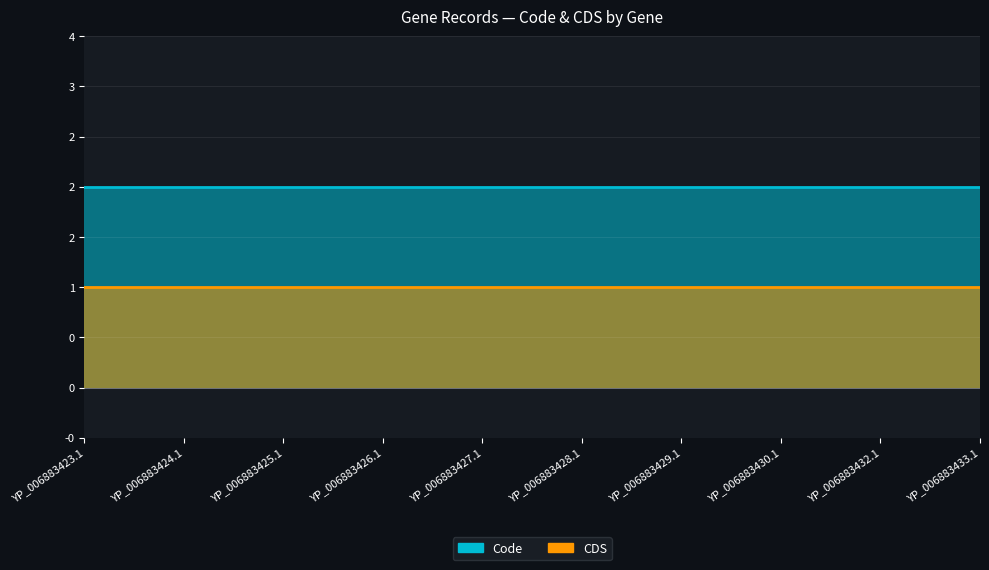

The Code series shows 1 at YP_006883426.1. True or false?

False